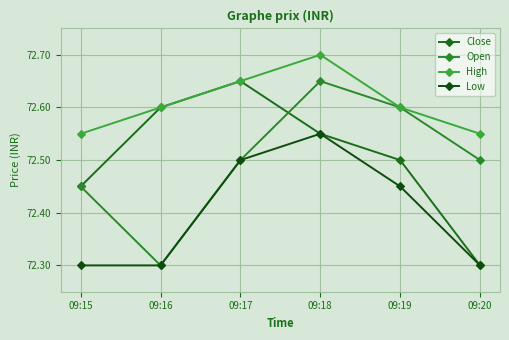

At how many categories does at least one series exceed 72?

6